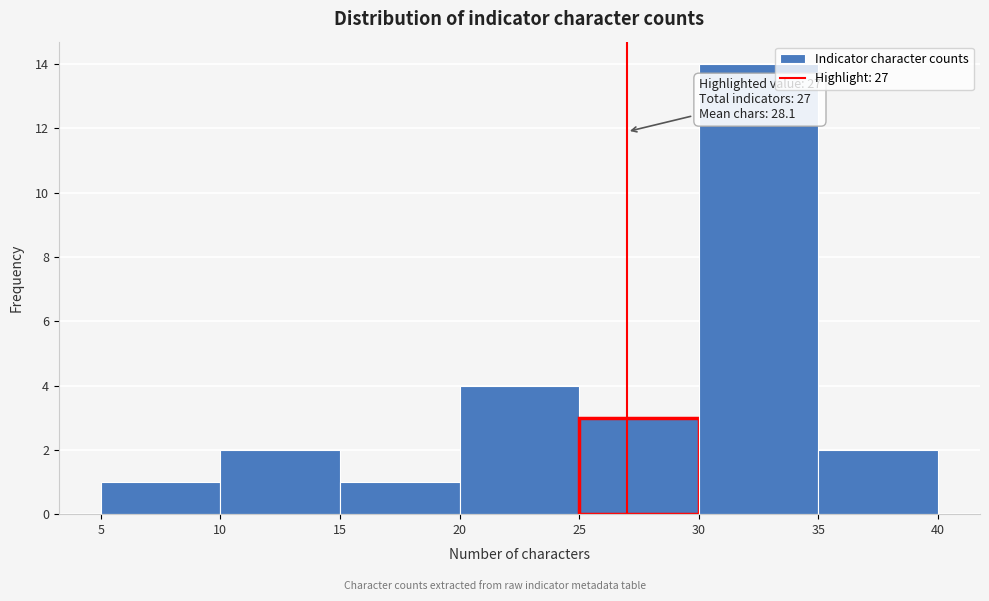

Over which range of the x-axis is the bar tallest?

30 to 35